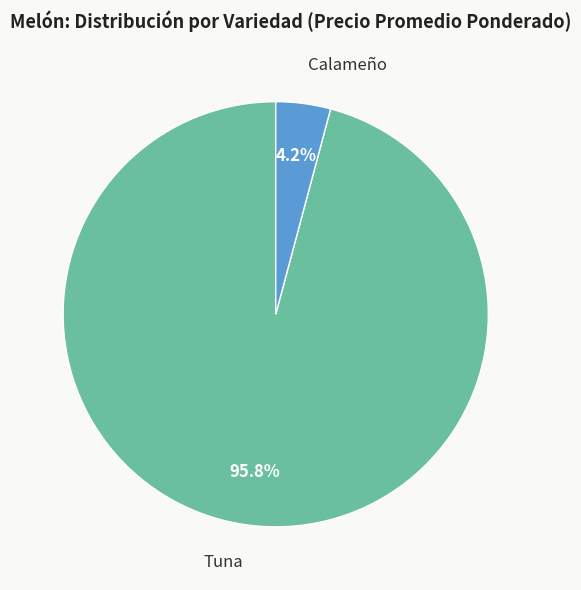

Is there any slice that represents more than half of the pie?

Yes